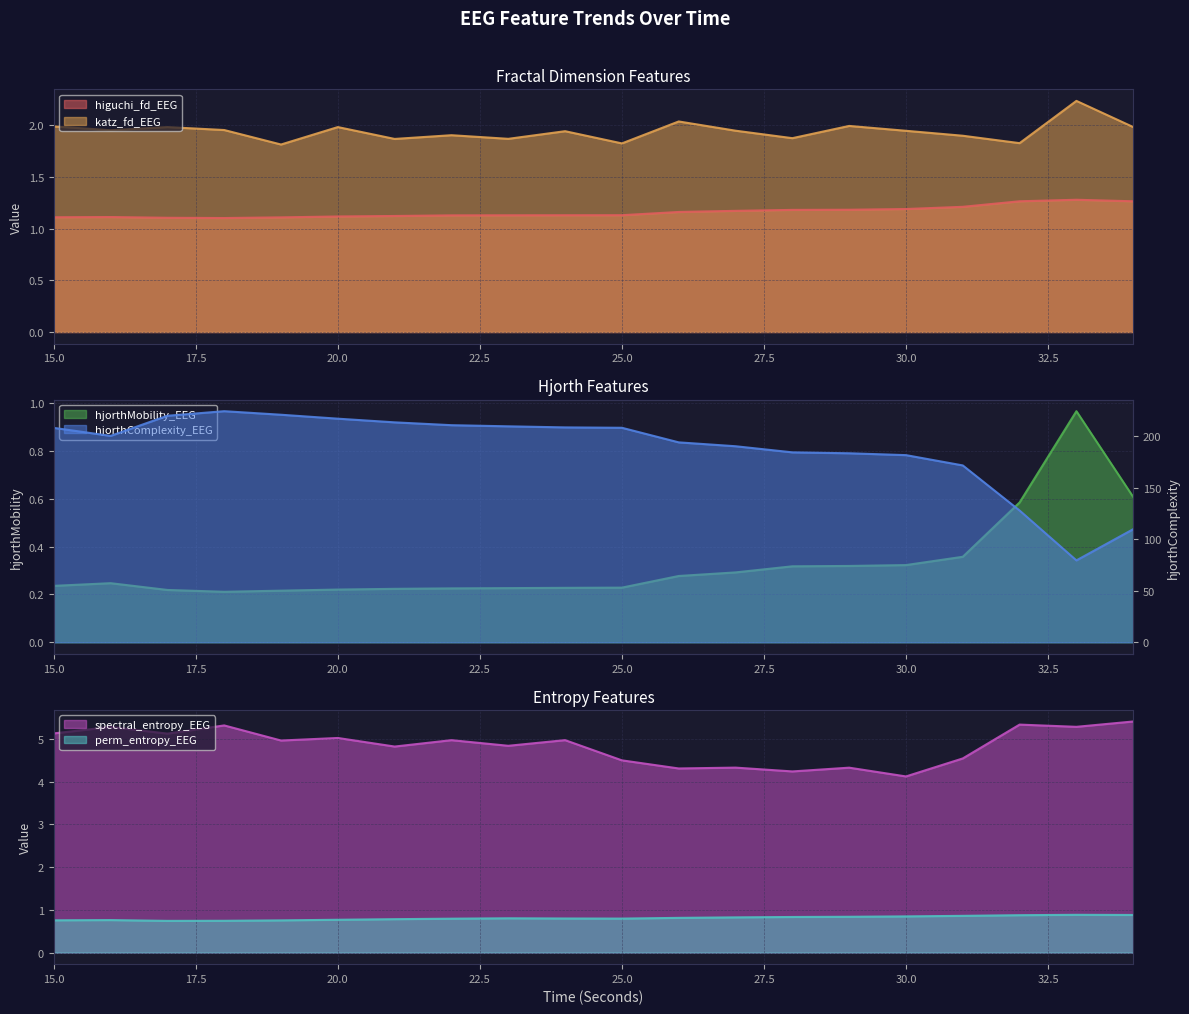

Which series has the largest range (max minus min)?

hjorthComplexity_EEG